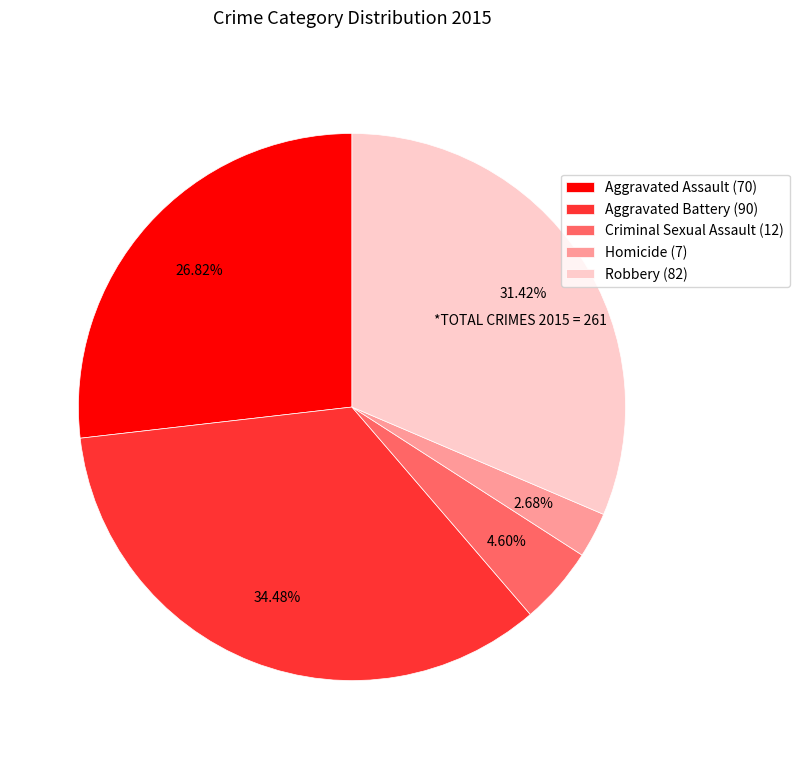

Which has a higher value, Aggravated Assault or Homicide?

Aggravated Assault